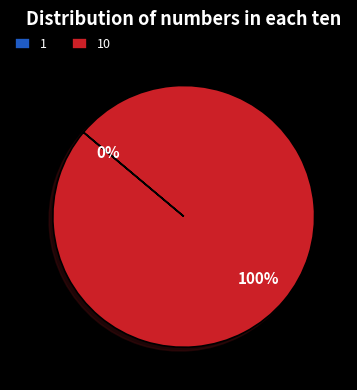

What is the largest slice in the pie chart?

10